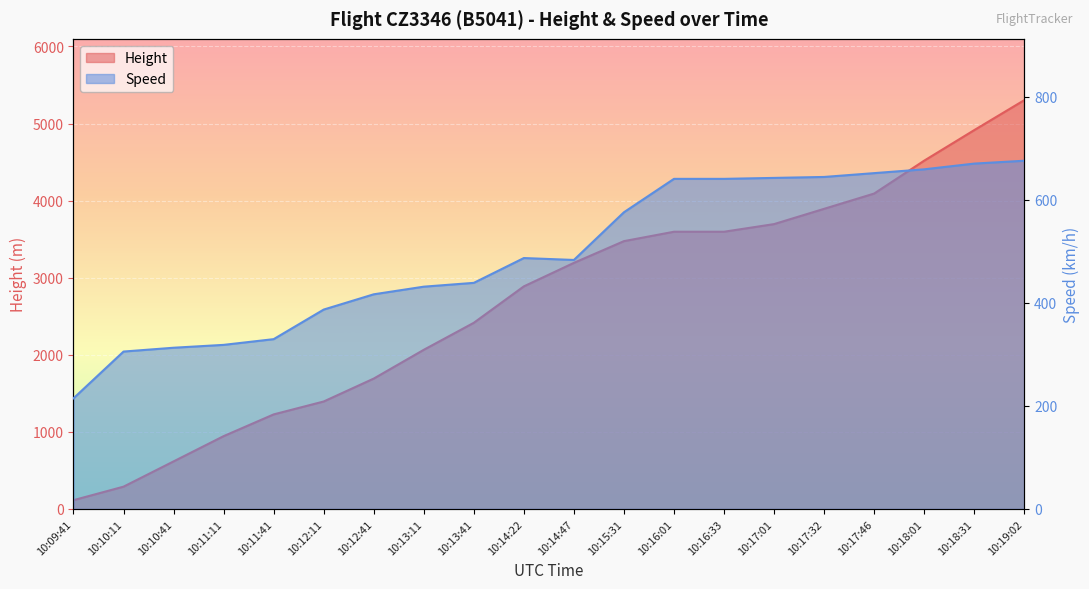

Where does the Speed series first go above 487?

10:14:22